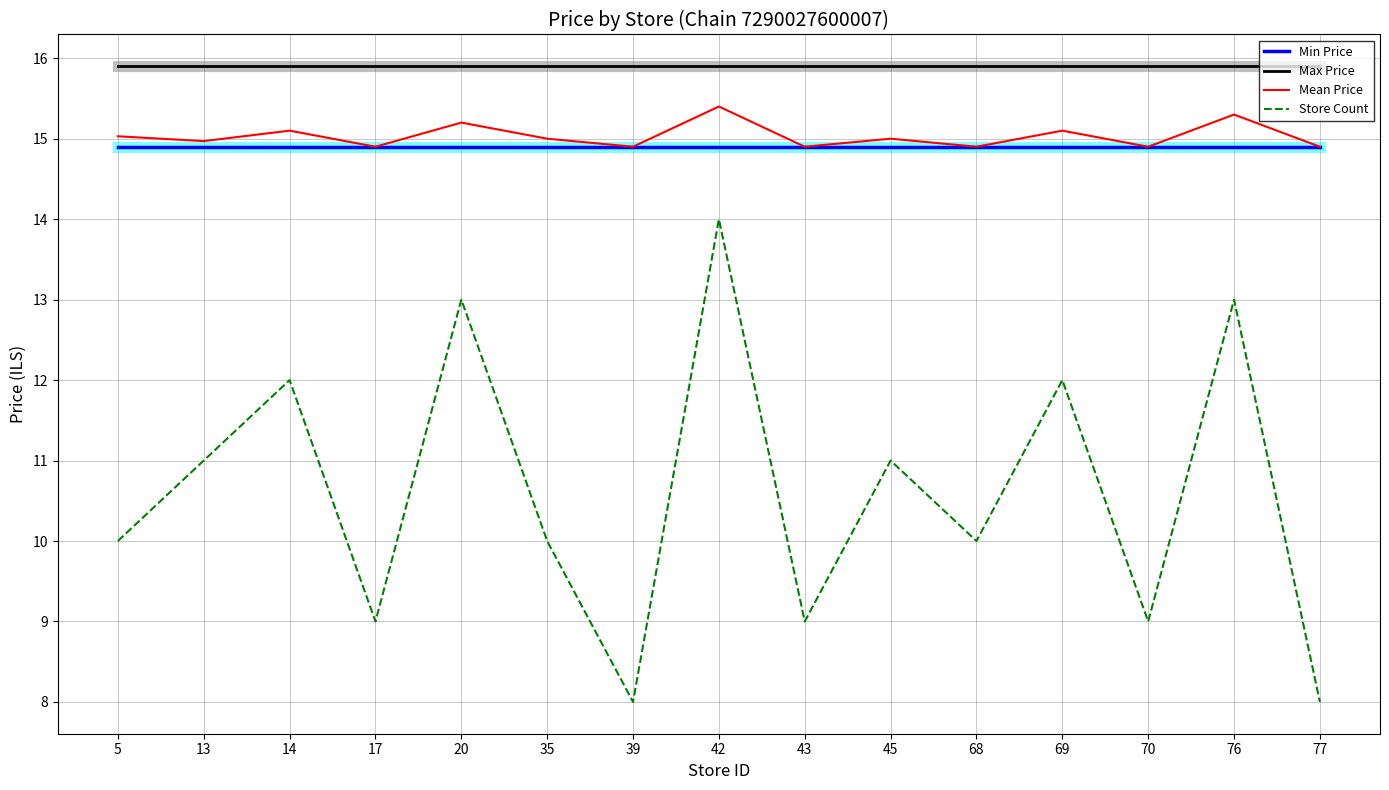

True or false: Min Price has a value of 14.9 at 17.

True